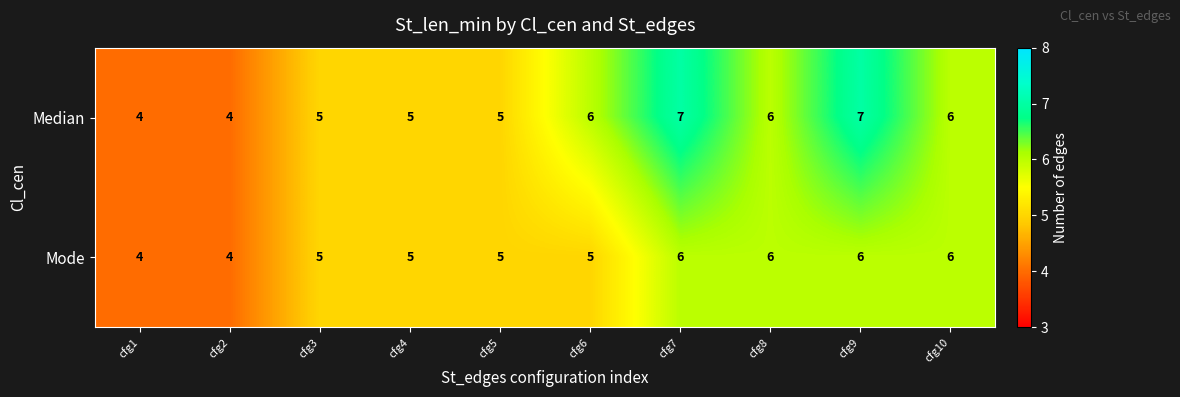

What is the maximum value for Mode?

6